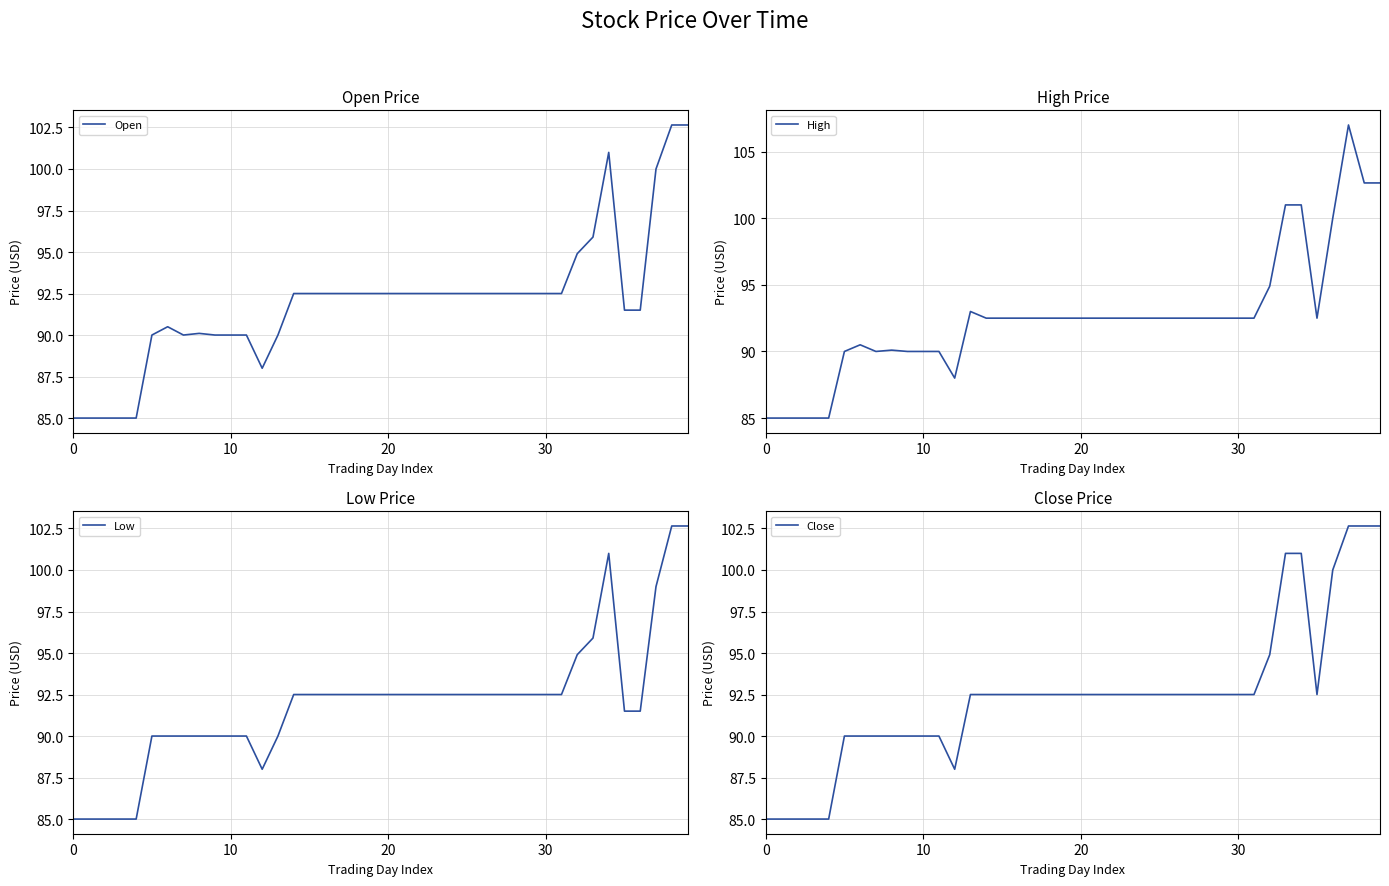

Where is High nearest to the value 96?

32